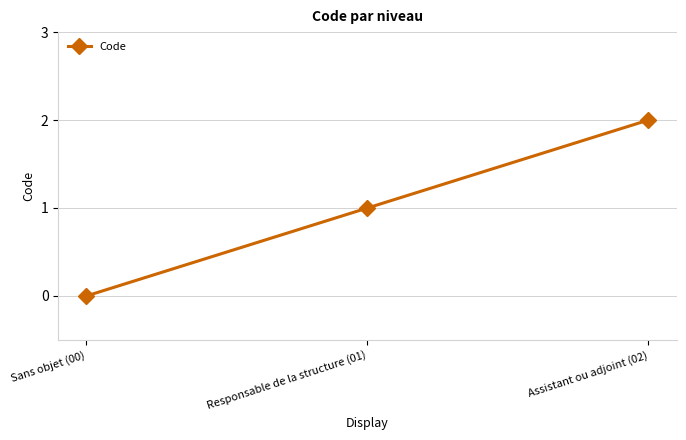

What is the difference between the maximum and second lowest values?

1